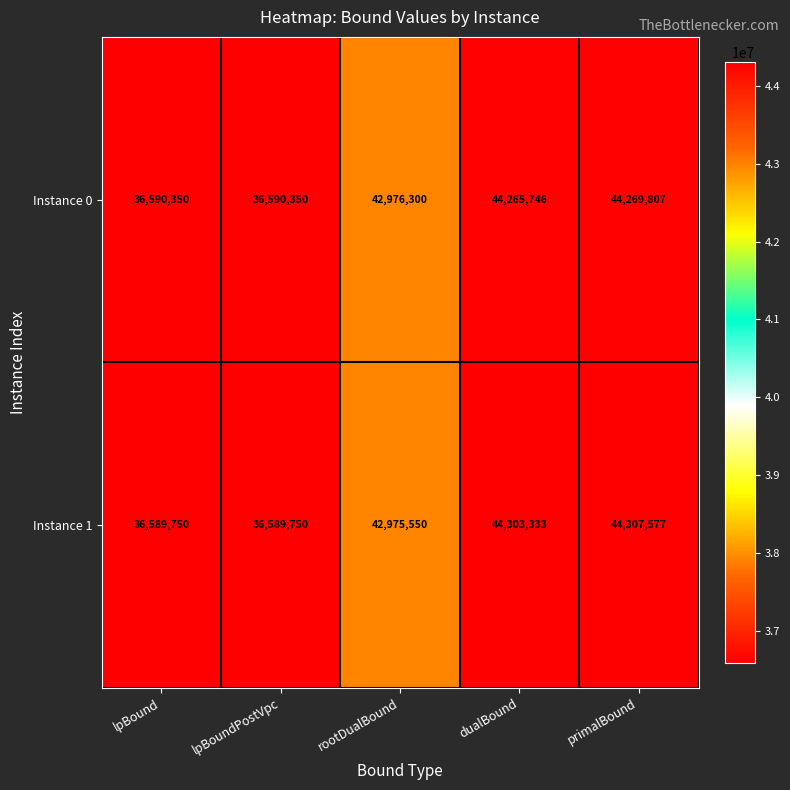

What is the difference between the highest and lowest values at rootDualBound?

750